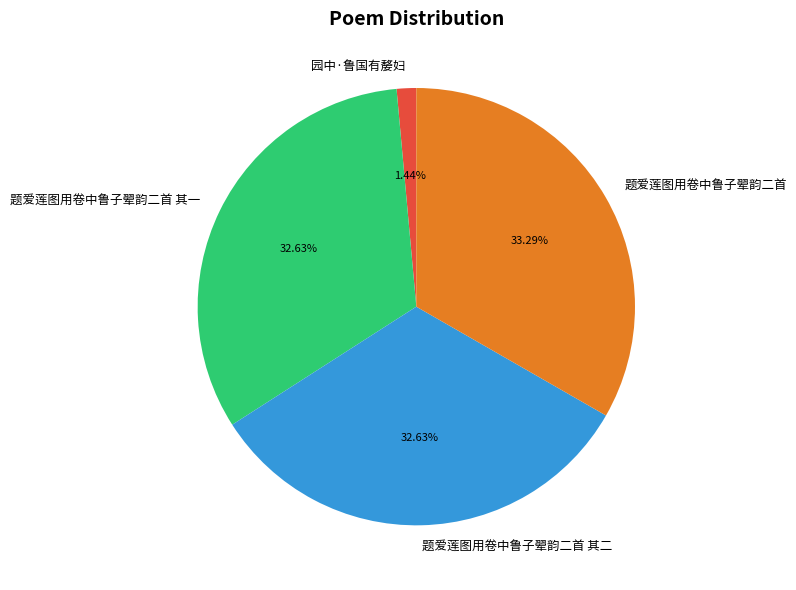

Count the number of slices in the pie.

4